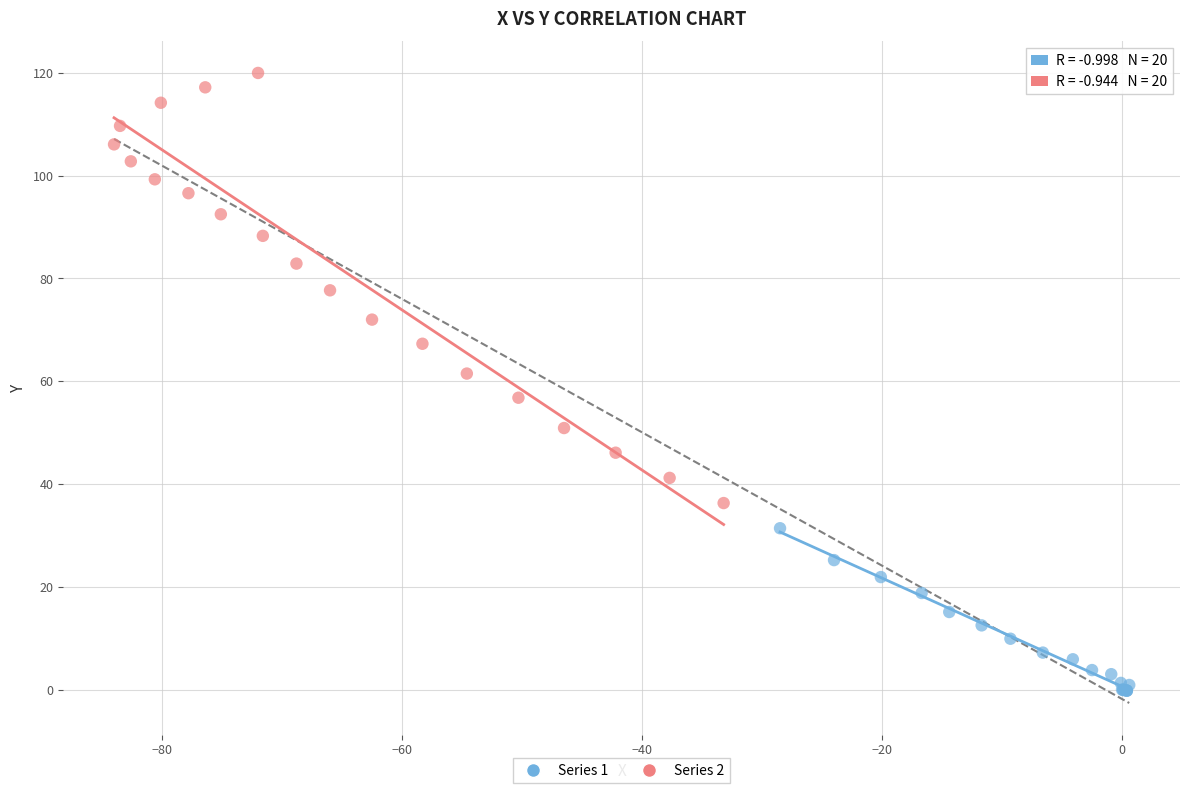

Which series has the largest Y range (max minus min)?

Series 2